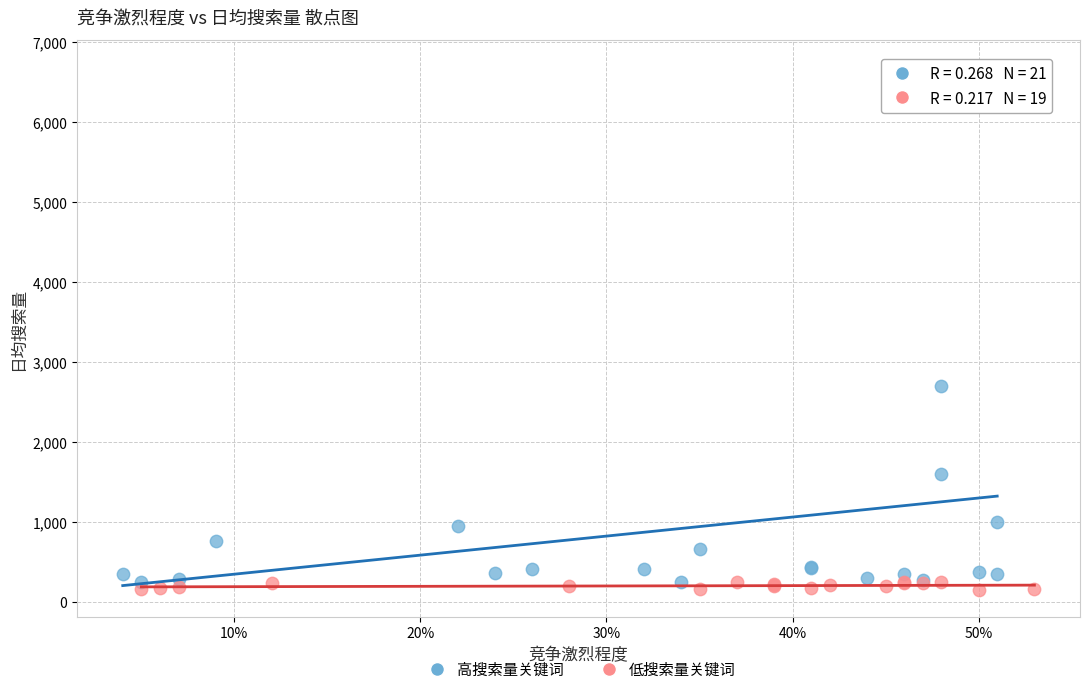

Which series has the largest Y range (max minus min)?

高搜索量关键词